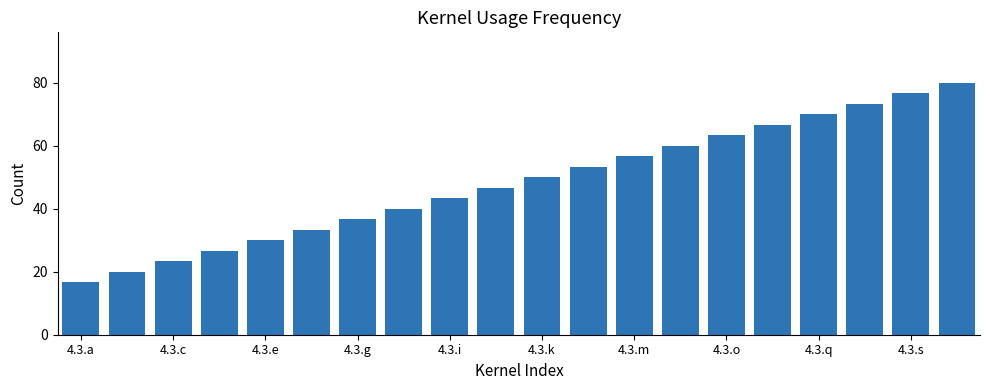

What is the value of the 12th bar from the left?

53.3